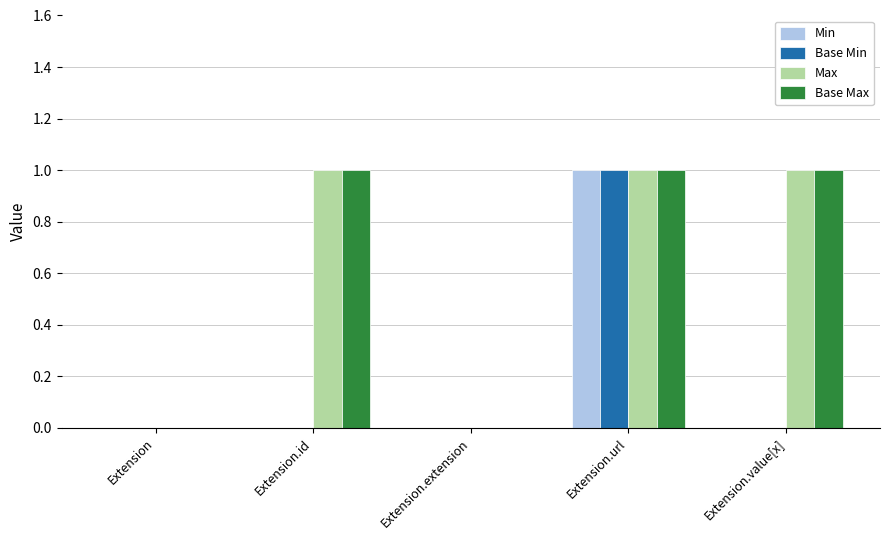

Is it true that Max equals -1 at Extension?

False